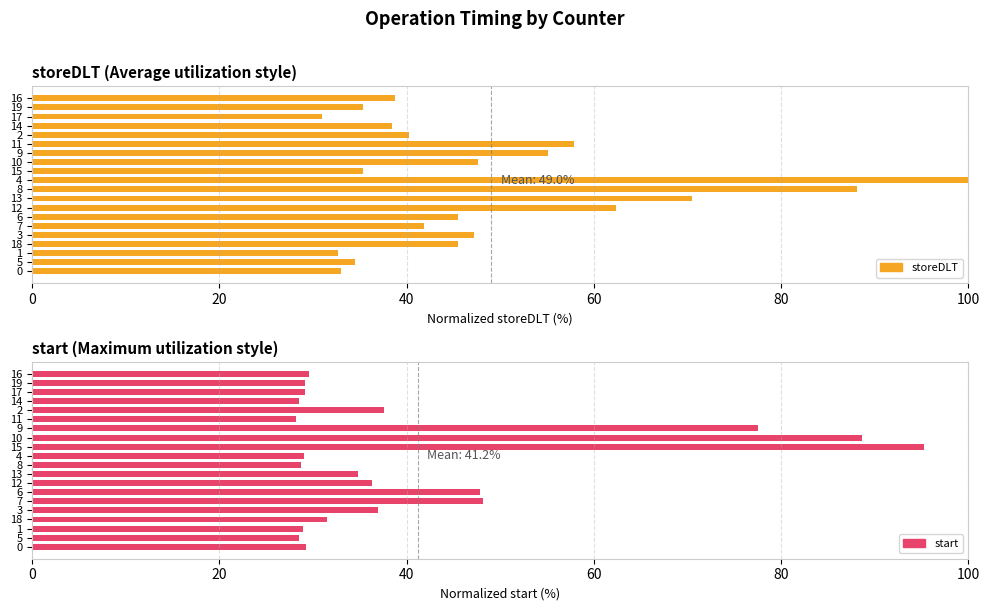

What is the difference between the maximum and minimum values in the storeDLT series?

69.1